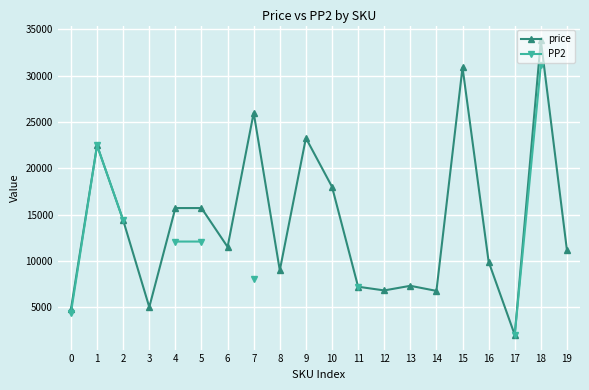

At how many categories does at least one series exceed 3040?

19